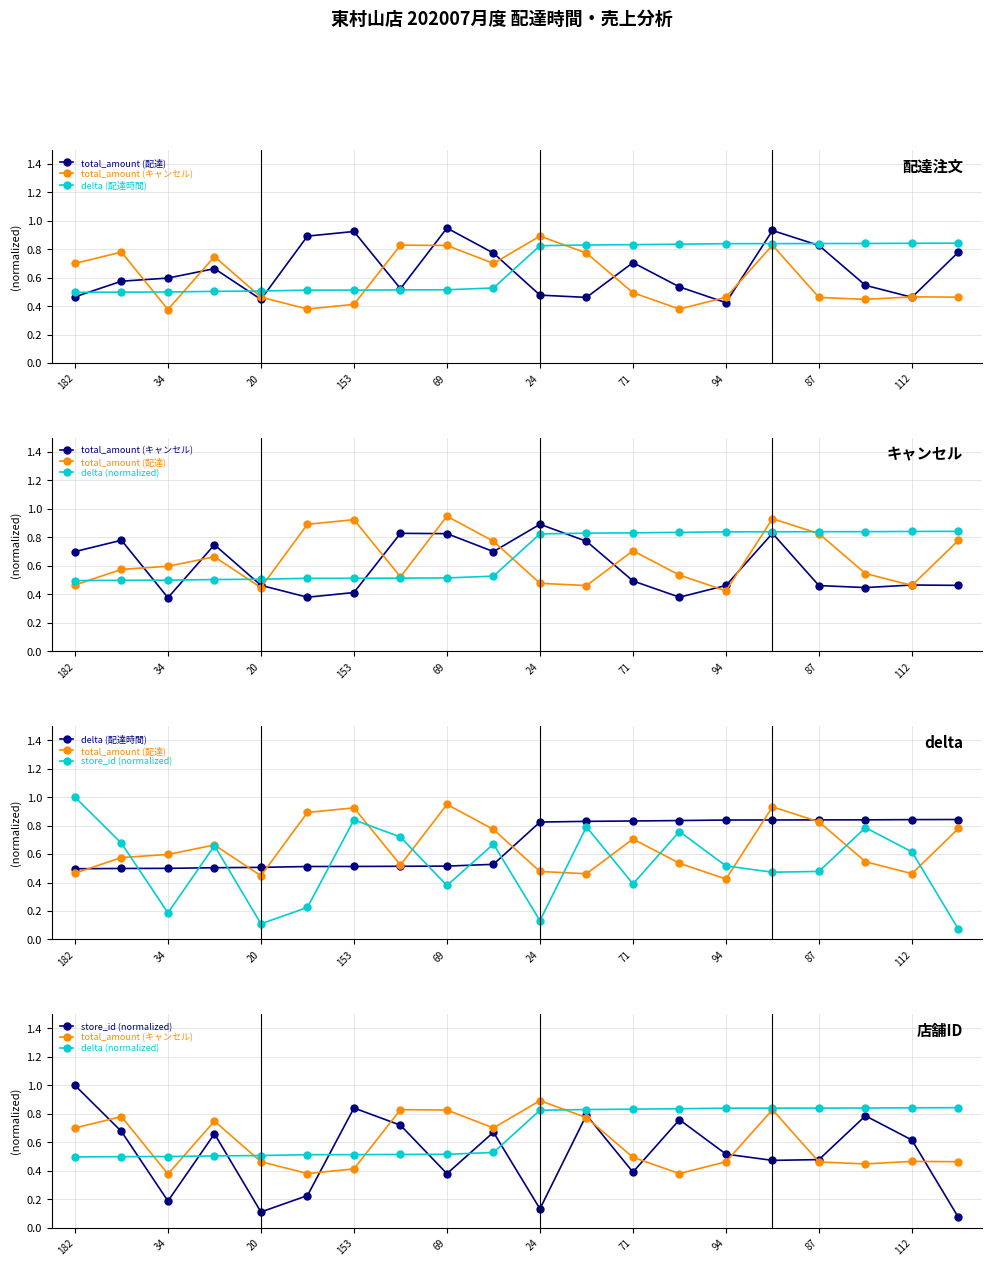

At which category is the sum across all series the highest?

15